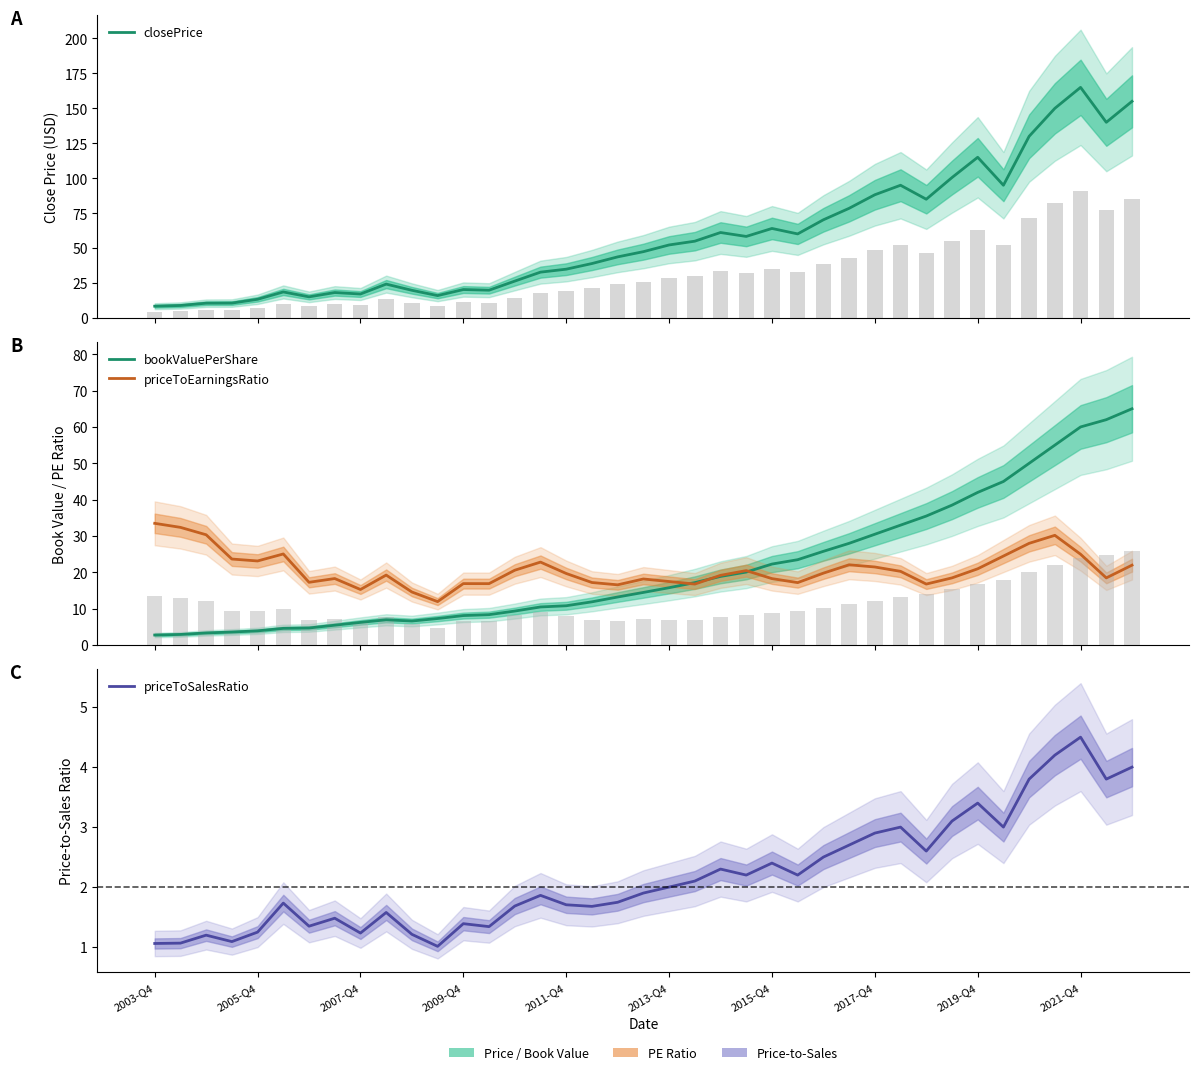

Between 2013-Q4 and 2015-Q4, which is larger?

2015-Q4